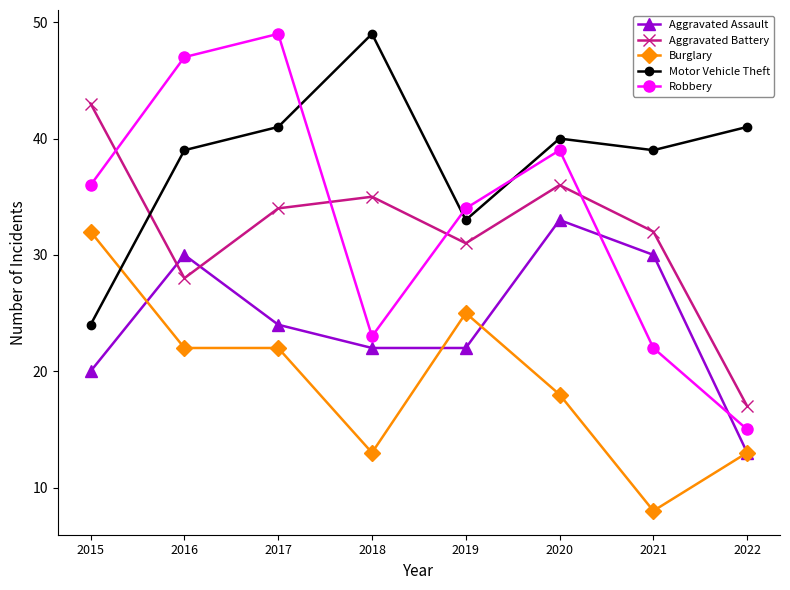

Reading right to left, what are all the values shown in this chart?

Aggravated Assault: 13	30	33	22	22	24	30	20
Aggravated Battery: 17	32	36	31	35	34	28	43
Burglary: 13	8	18	25	13	22	22	32
Motor Vehicle Theft: 41	39	40	33	49	41	39	24
Robbery: 15	22	39	34	23	49	47	36